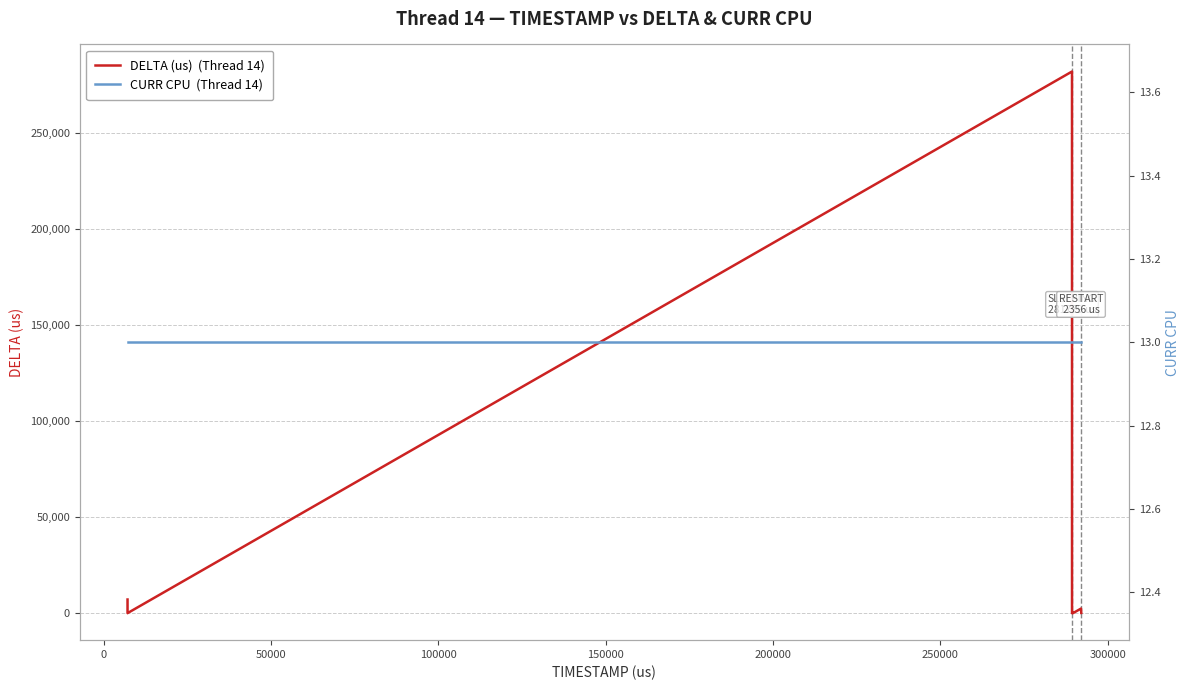

Is it true that CURR CPU  (Thread 14) equals 5 at 10?

False